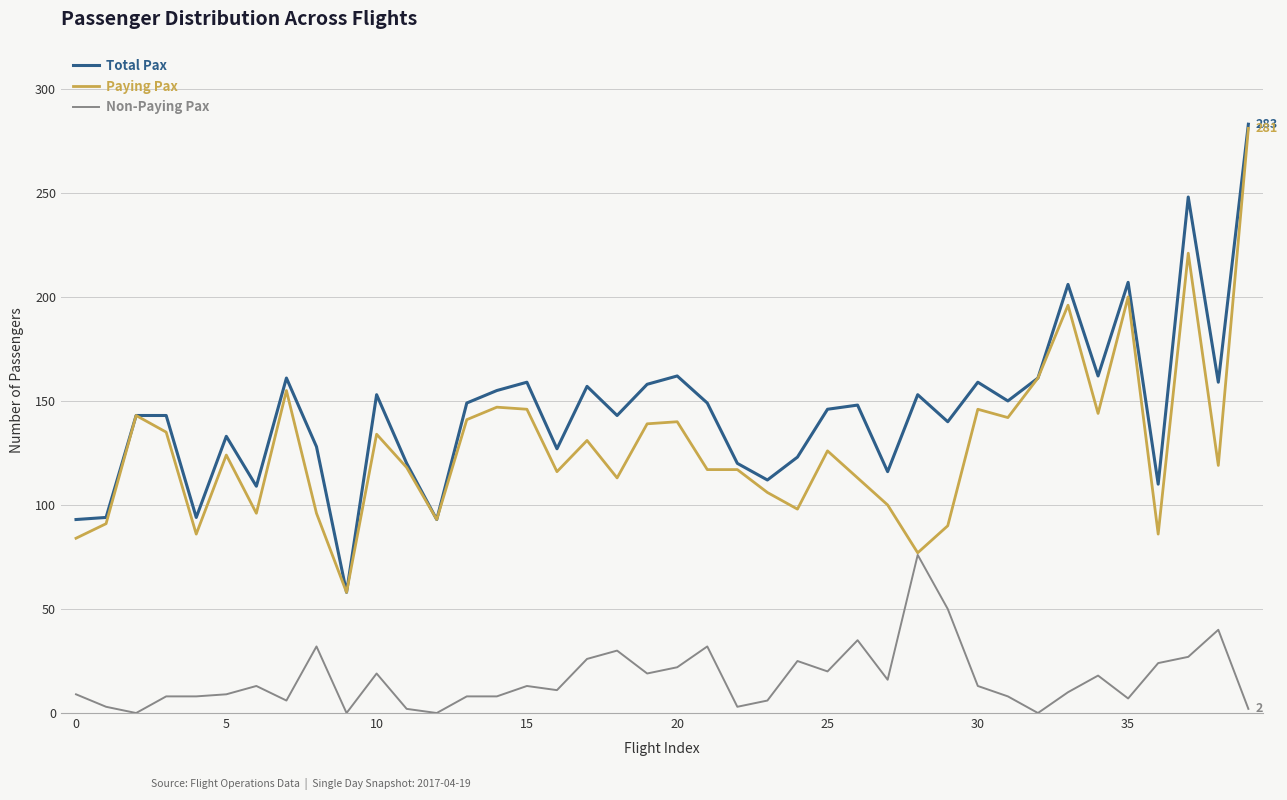

Which series has the largest range (max minus min)?

Total Pax